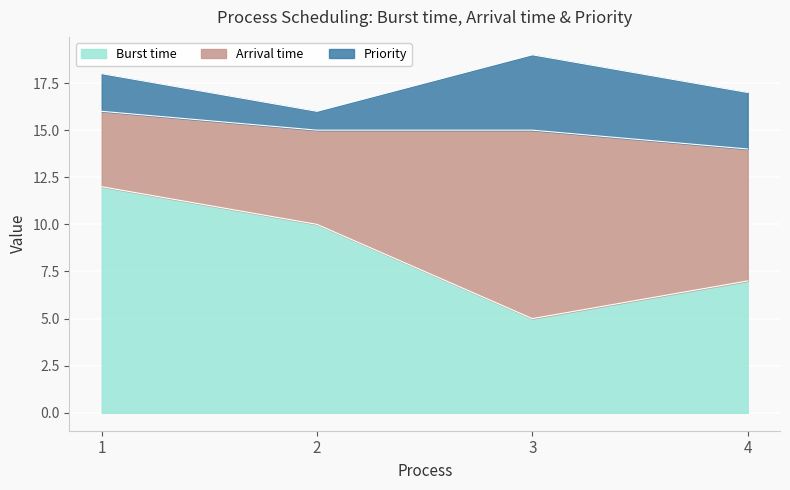

Reading right to left, transcribe all the data shown in this chart.

Burst time: 4=7	3=5	2=10	1=12
Arrival time: 4=7	3=10	2=5	1=4
Priority: 4=3	3=4	2=1	1=2